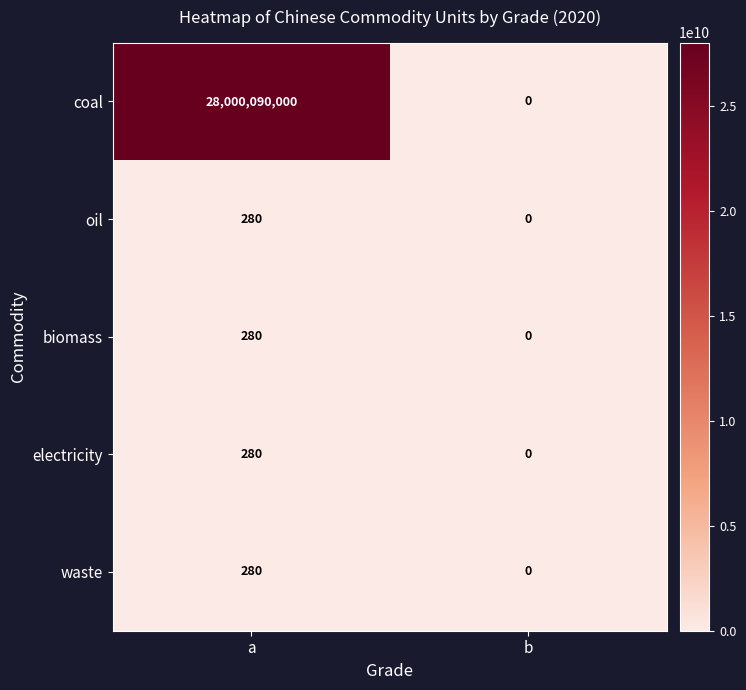

Reading left to right, extract all data points from this chart.

coal: a=28000090000	b=0
oil: a=280	b=0
biomass: a=280	b=0
electricity: a=280	b=0
waste: a=280	b=0